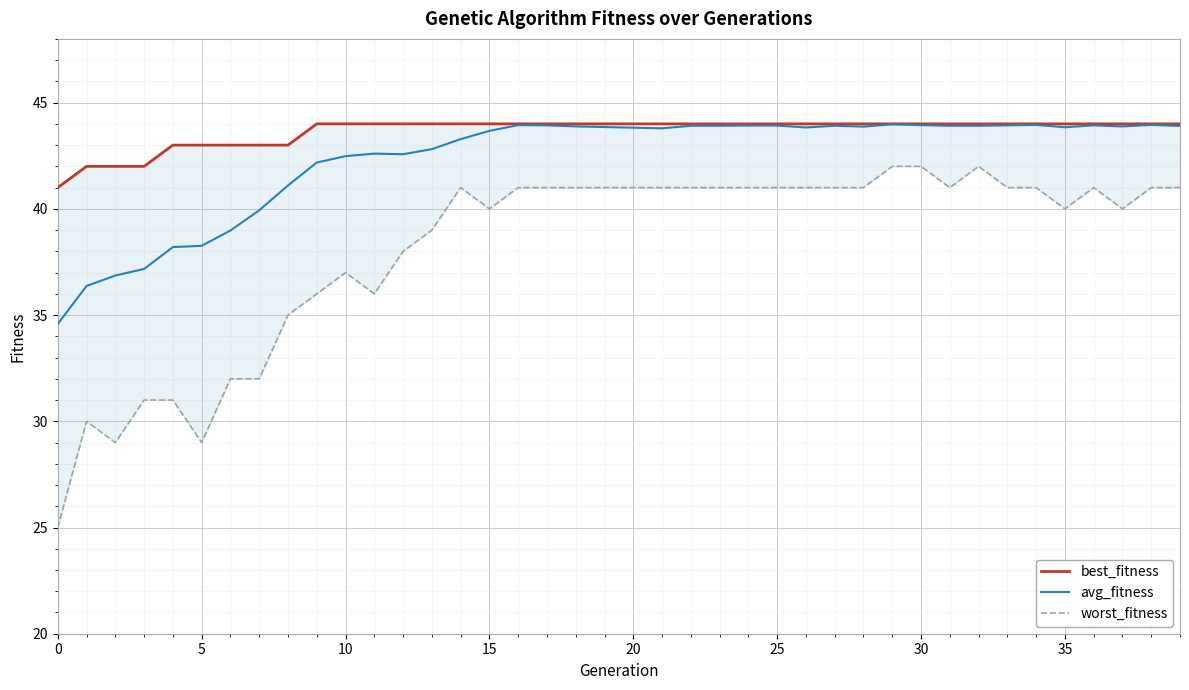

At which label does avg_fitness first exceed 43?

14